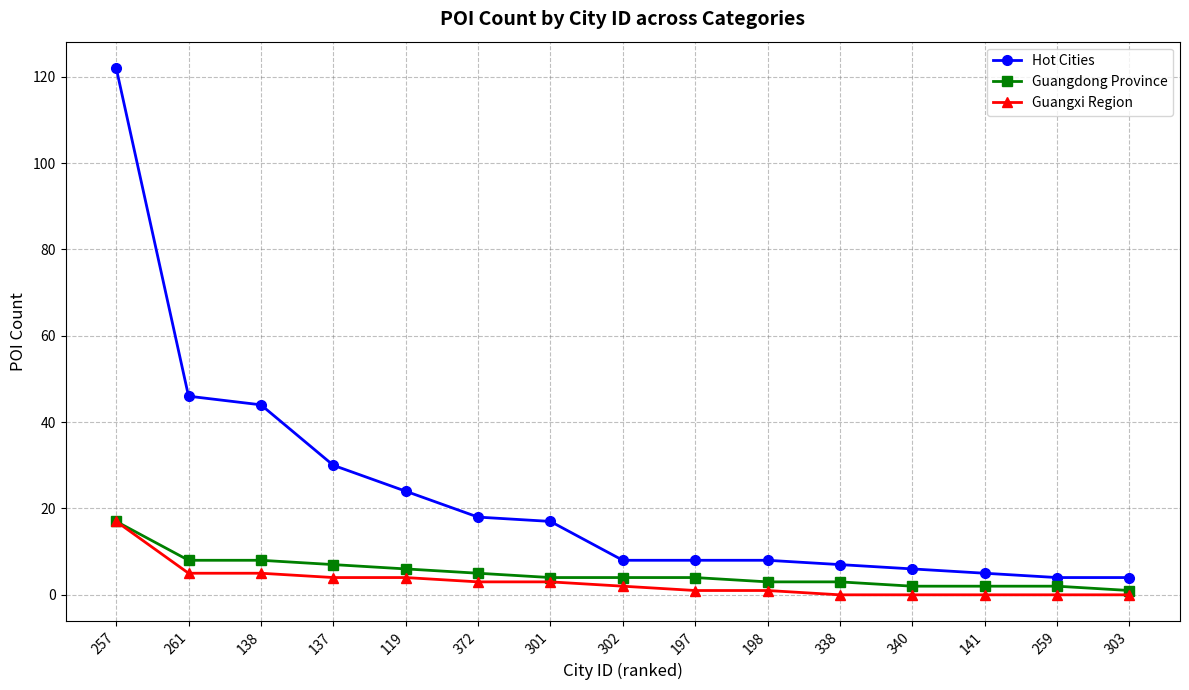

What is the spread (max minus min) of values at 261?

41